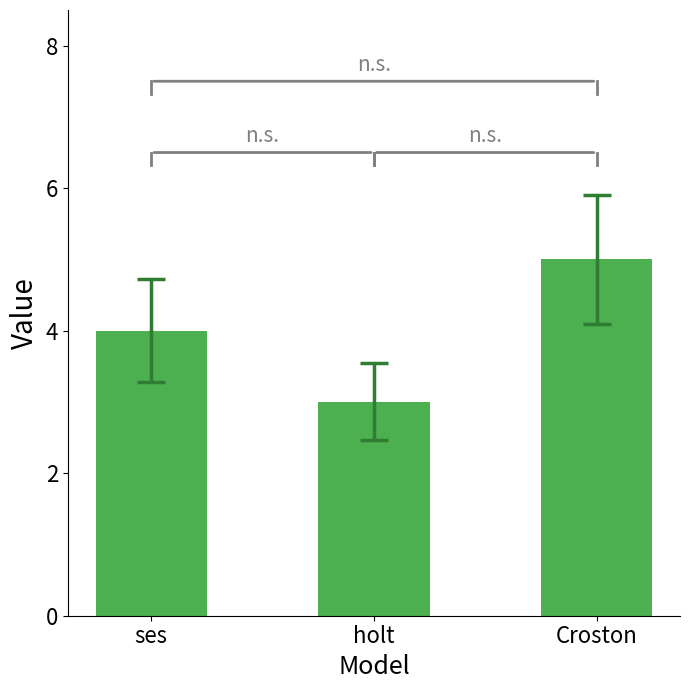

What position from the right is holt?

2